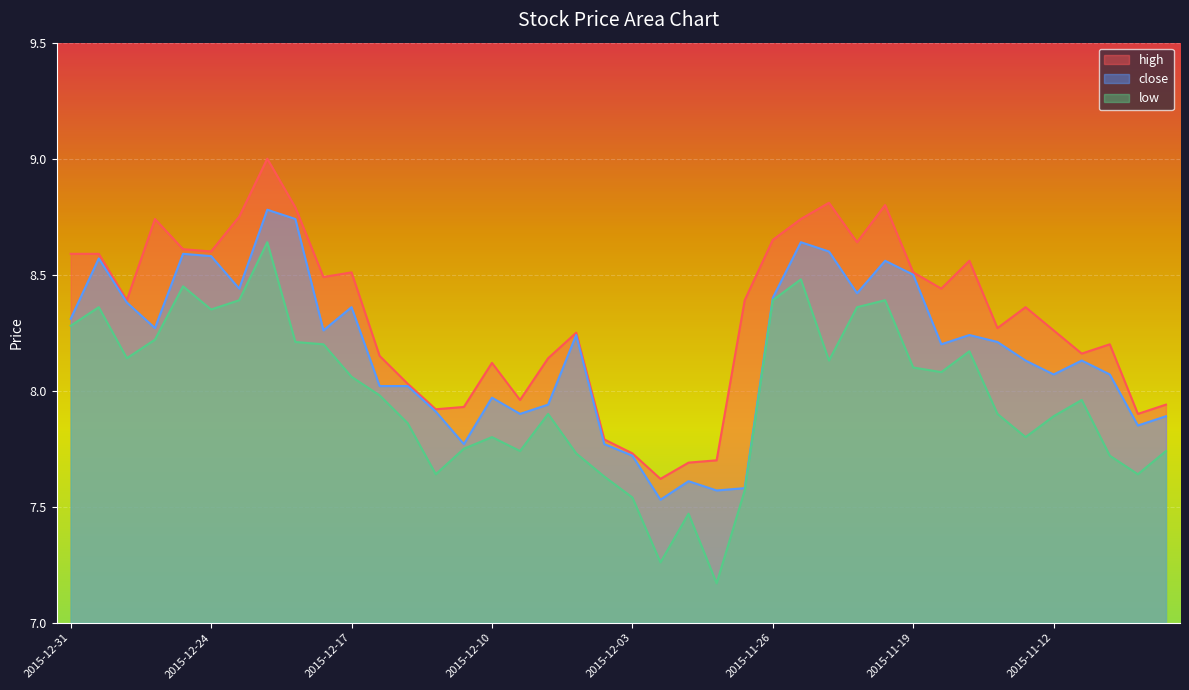

How many lines are shown in the chart?

3